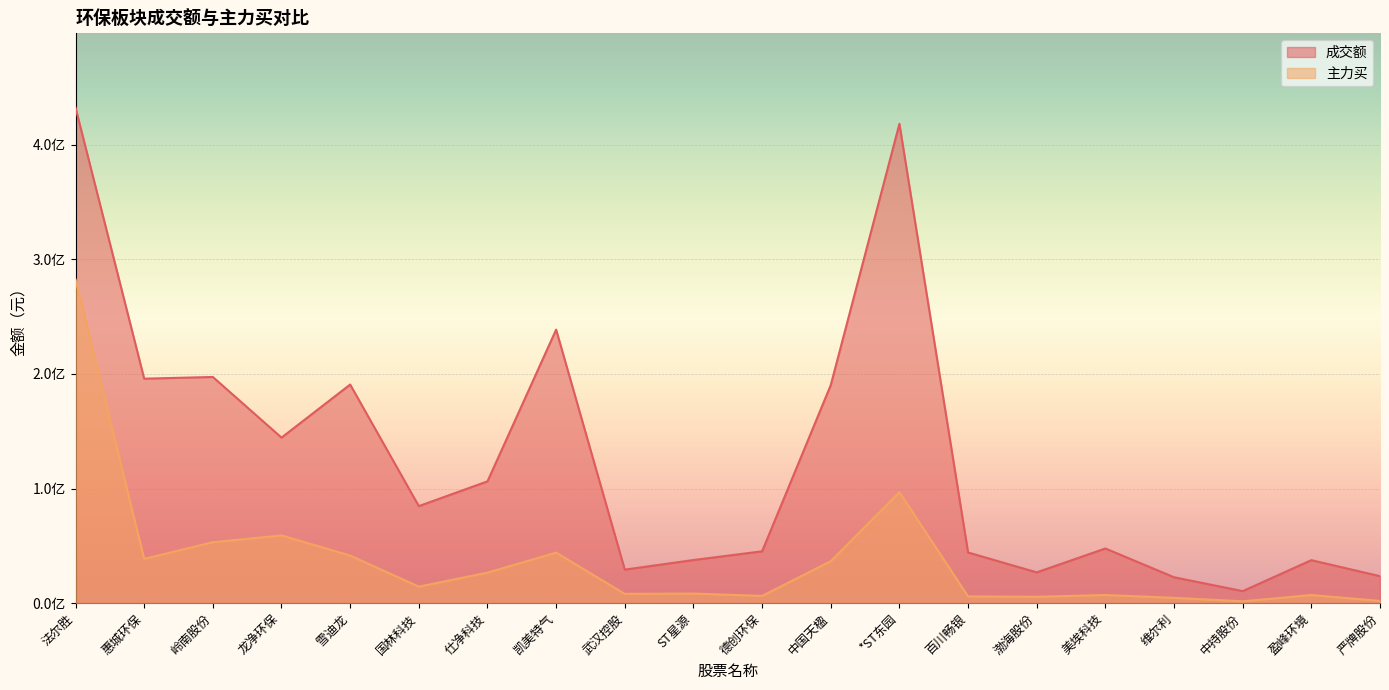

Does the chart display data point markers on the line(s)?

No